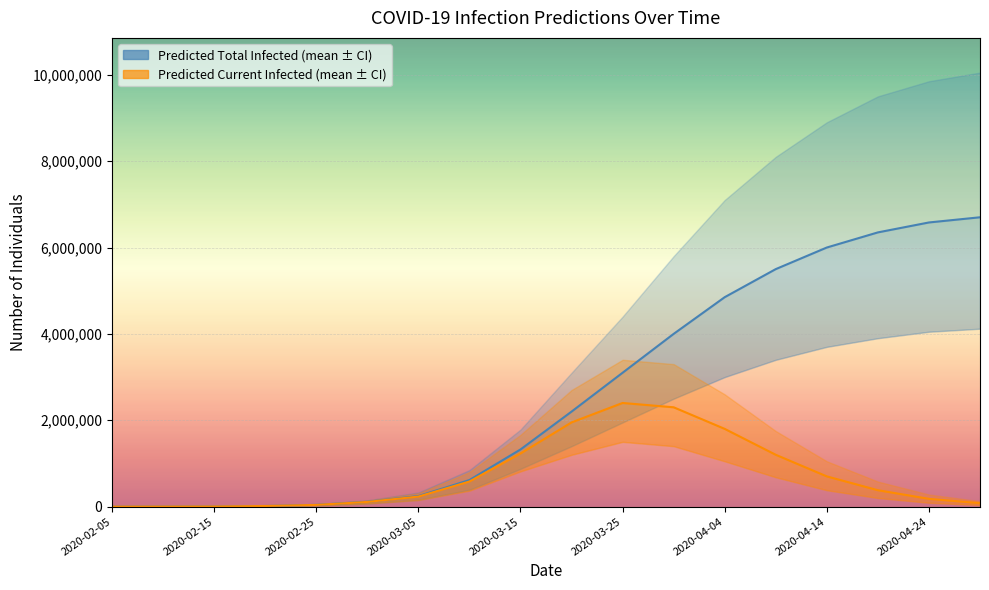

What is the maximum value shown in the chart?

6700000